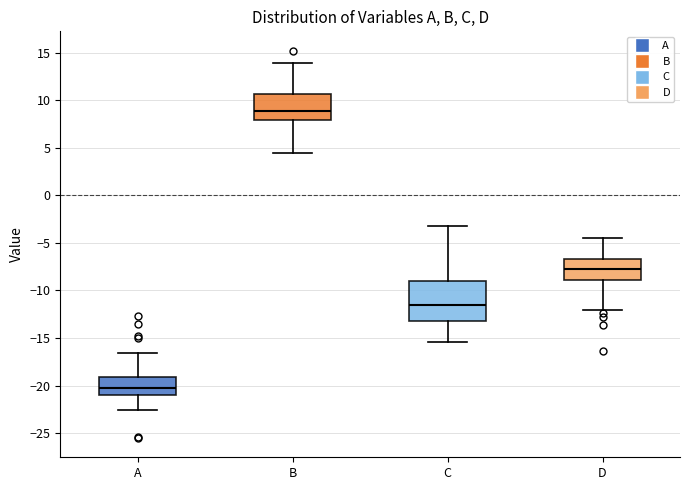

Comparing the boxes themselves (not the whiskers), which one is the tallest?

C